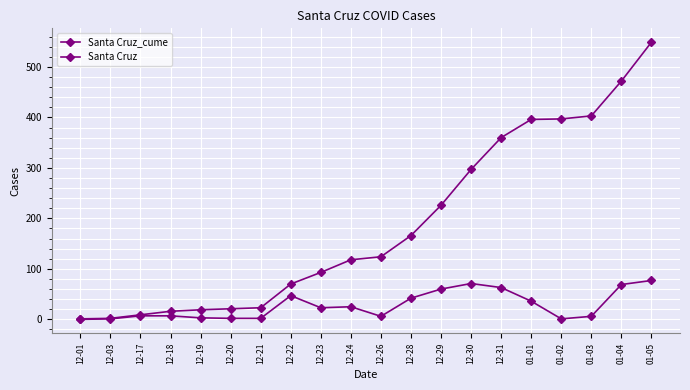

What is the lowest value of the Santa Cruz_cume series?

1